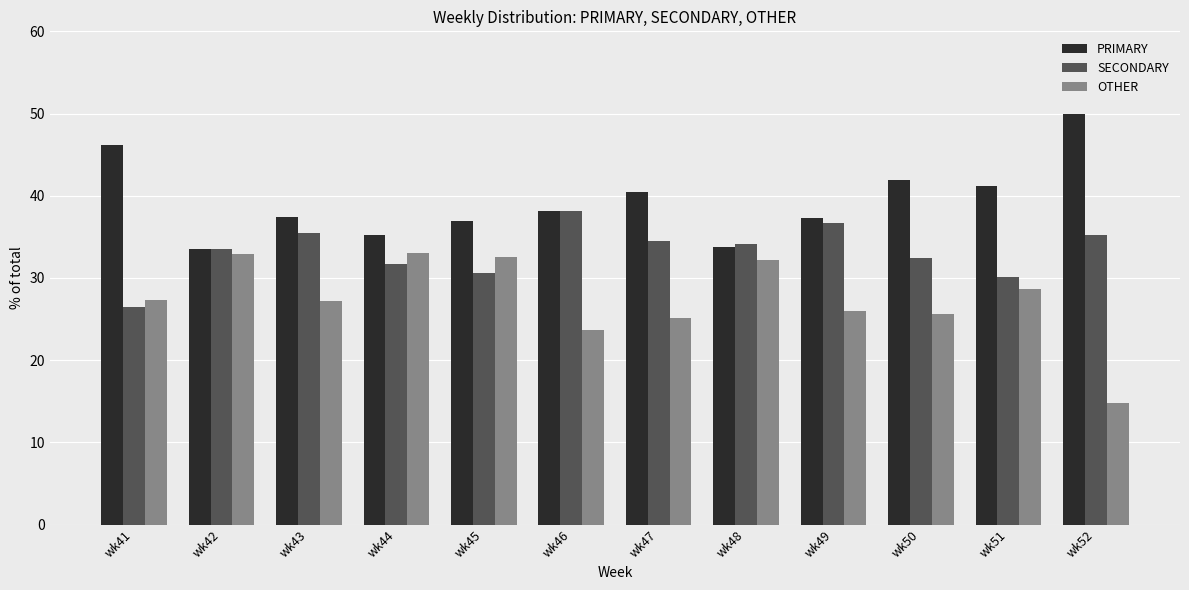

What is the lowest value of the SECONDARY series?

26.5